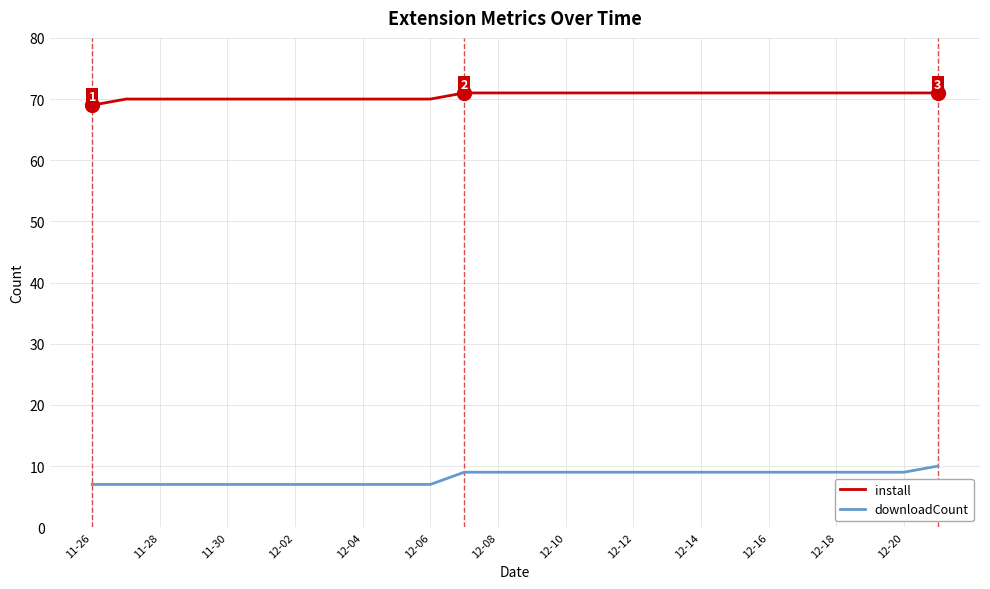

True or false: downloadCount and install intersect in this chart.

False